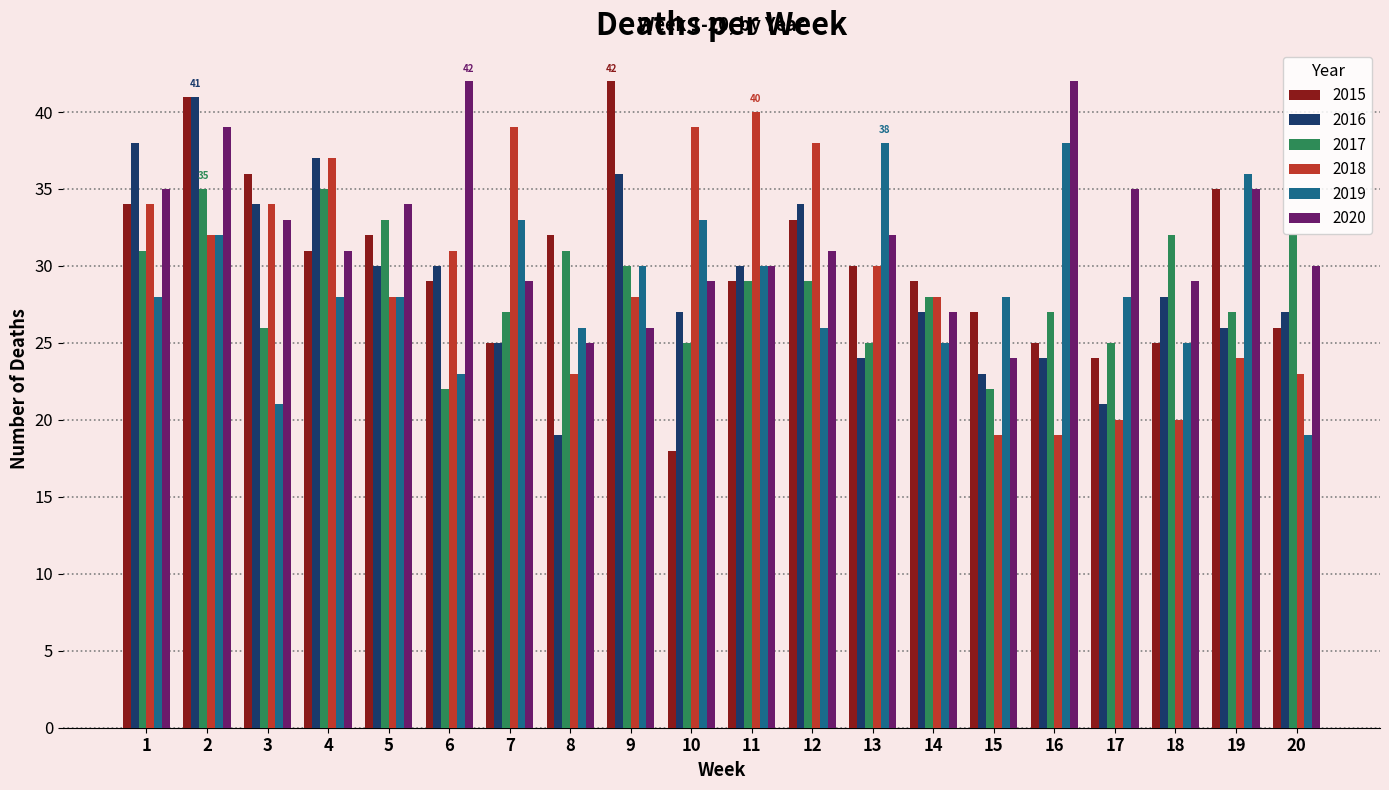

The 2016 series shows 13 at 5. True or false?

False